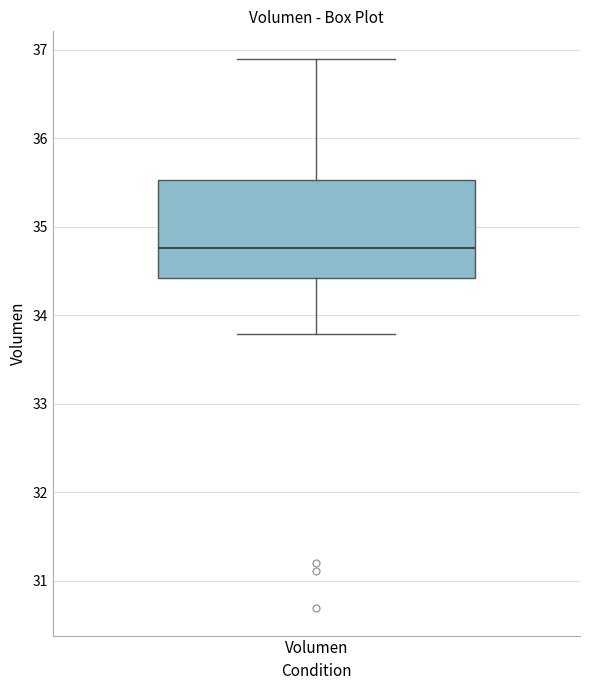

Read this box plot against the y-axis: the position of the median line, the range covered by the box, and the ends of both whiskers. The values are not printed on the chart, so give them approximately, as read against the axis.

median 34.8, box 34.4 to 35.5, whiskers 33.8 to 36.9